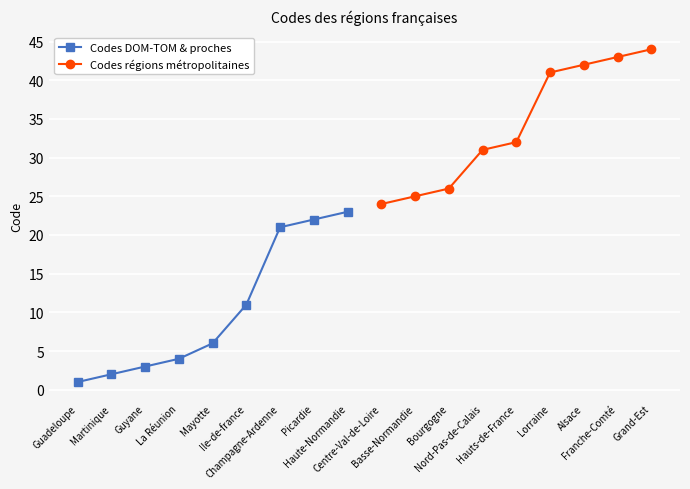

What is the value of the Codes DOM-TOM & proches point at the 7th from the left?

21